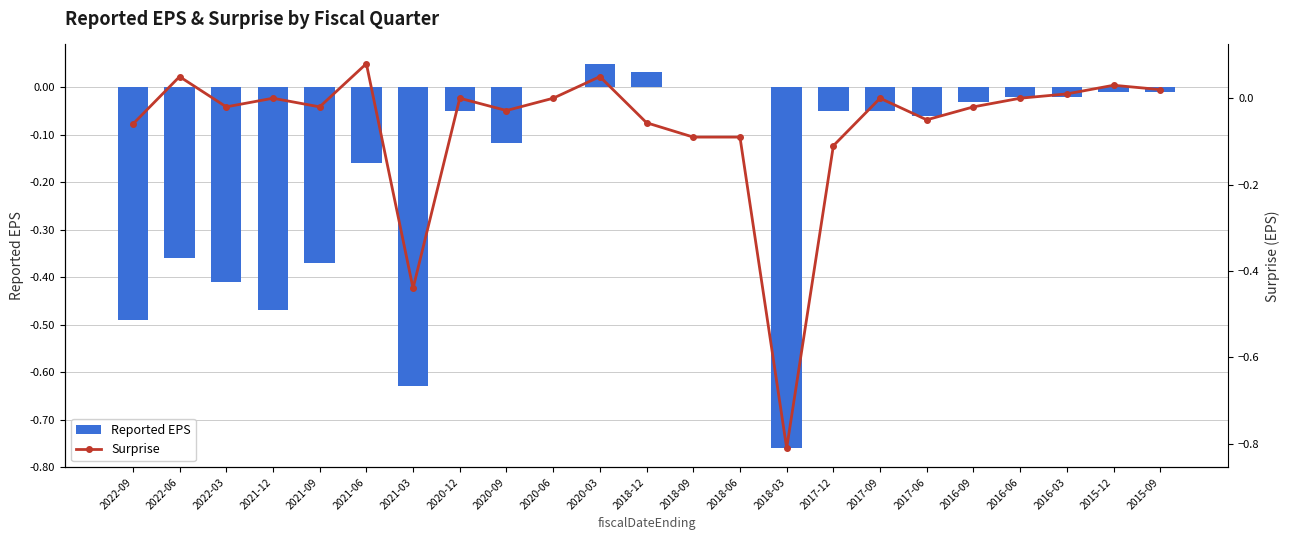

Which series changed the most between 2021-09 and 2020-12?

Reported EPS